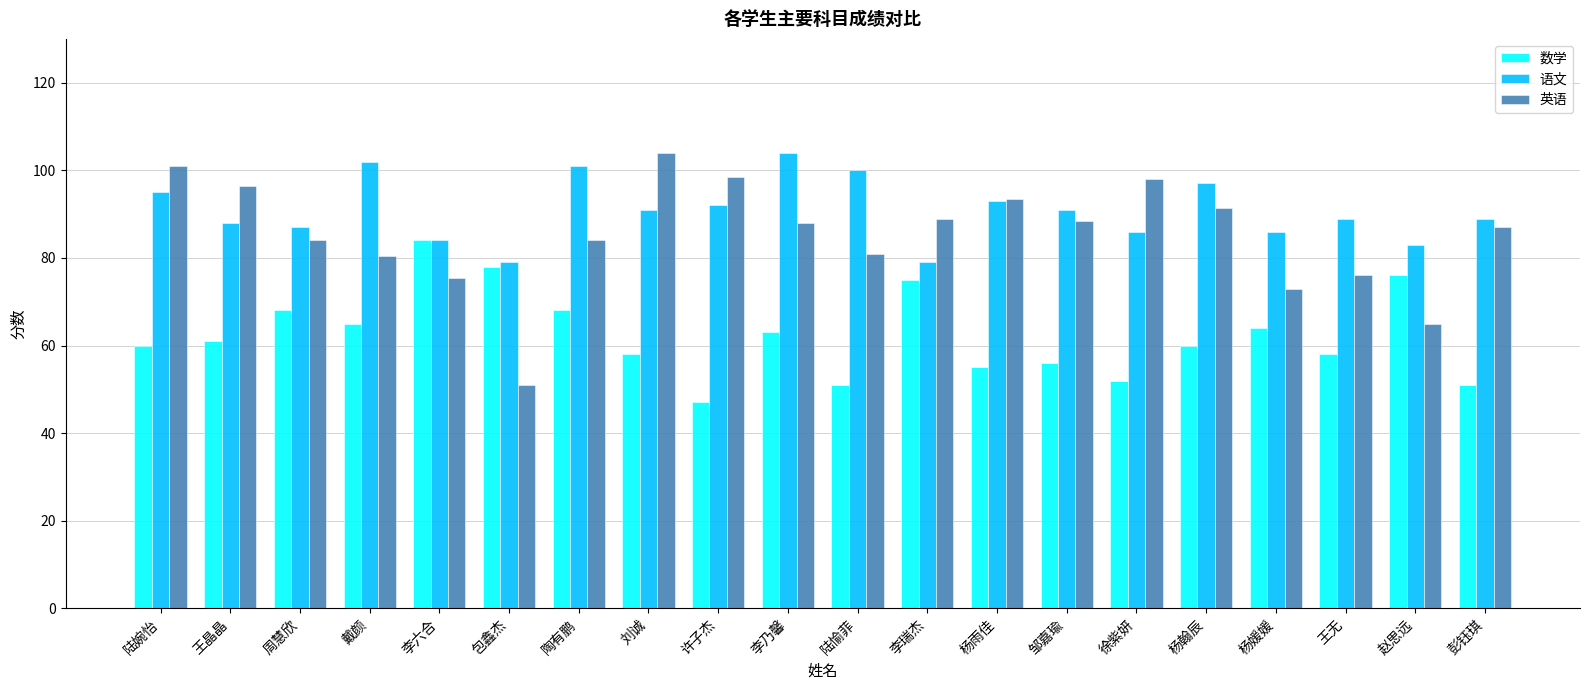

What is the lowest value of the 数学 series?

47.0